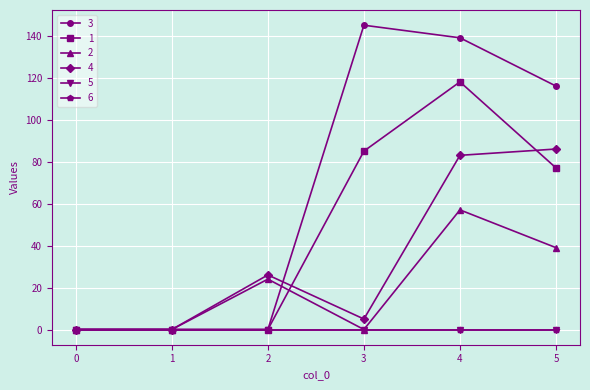

How many interior local valleys does the 4 series have?

1